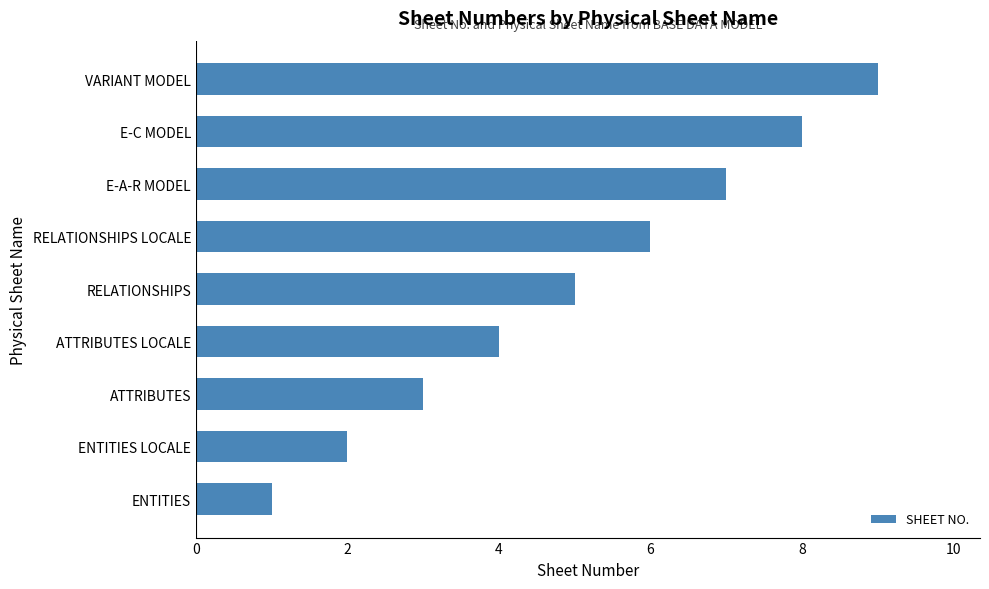

What is the greatest value displayed?

9